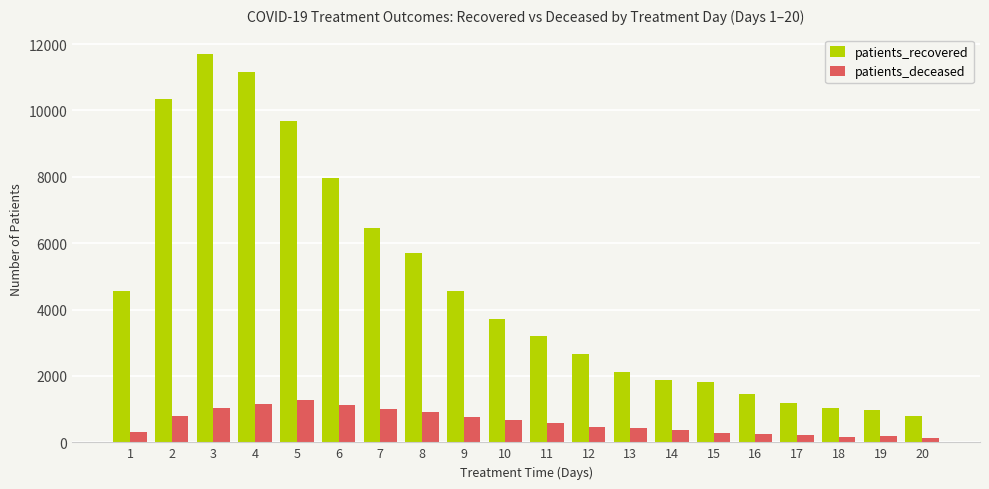

At how many categories does at least one series exceed 6905?

5